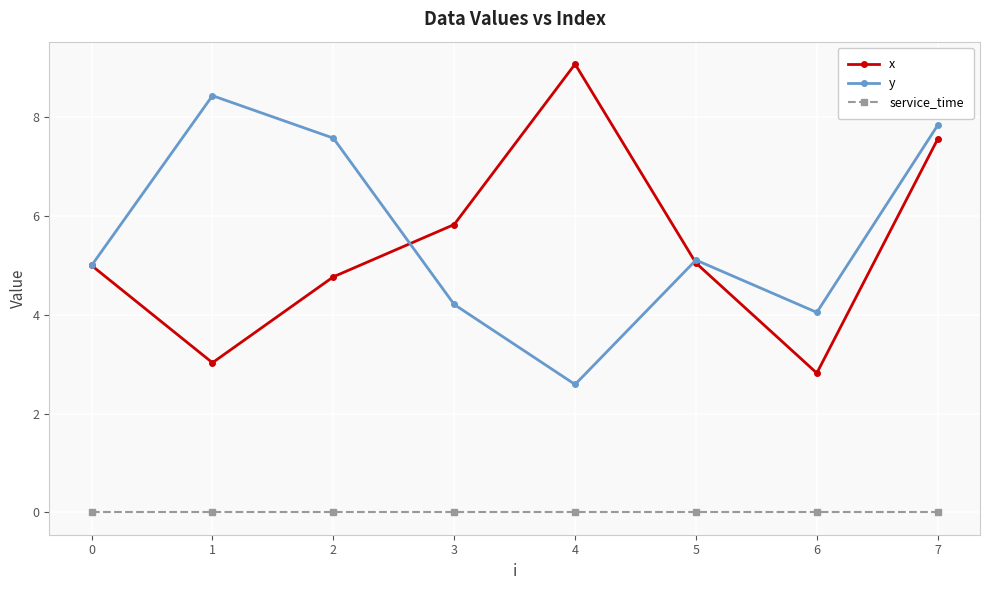

What is the difference between the maximum and minimum values in the x series?

6.3